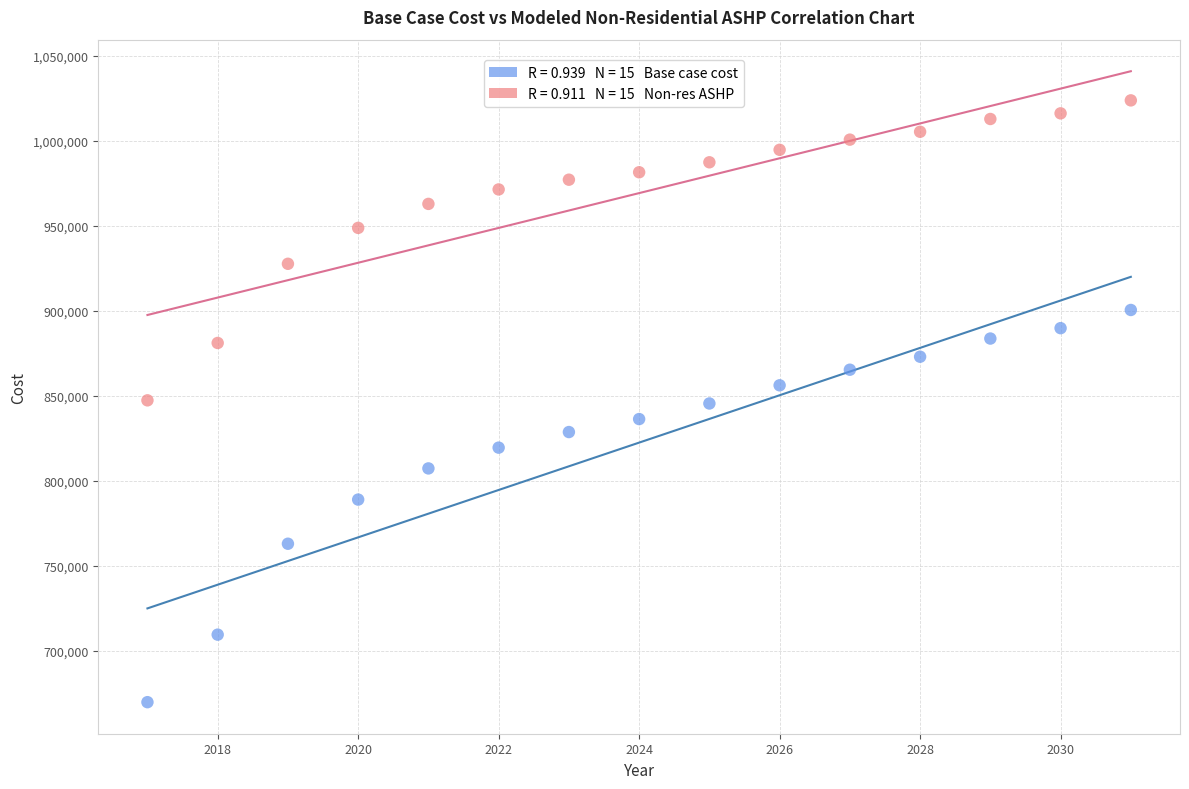

Across all data points, what is the range of Y values (max minus min)?

354213.0